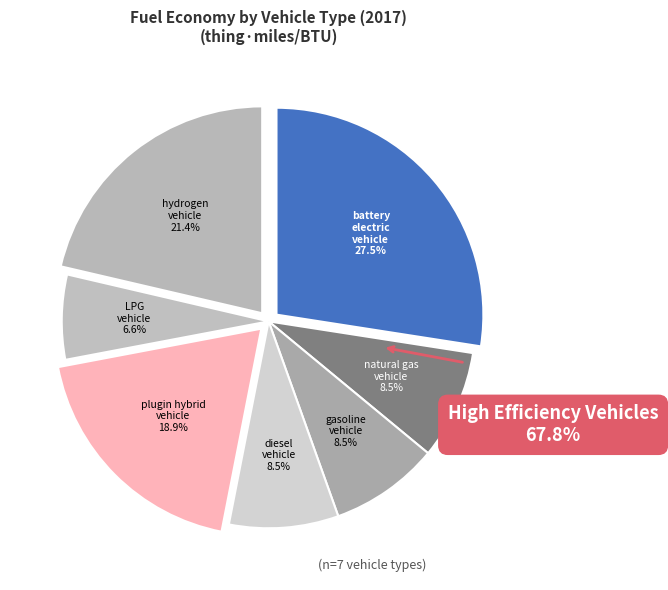

Which category has the smallest portion of the pie?

LPG vehicle